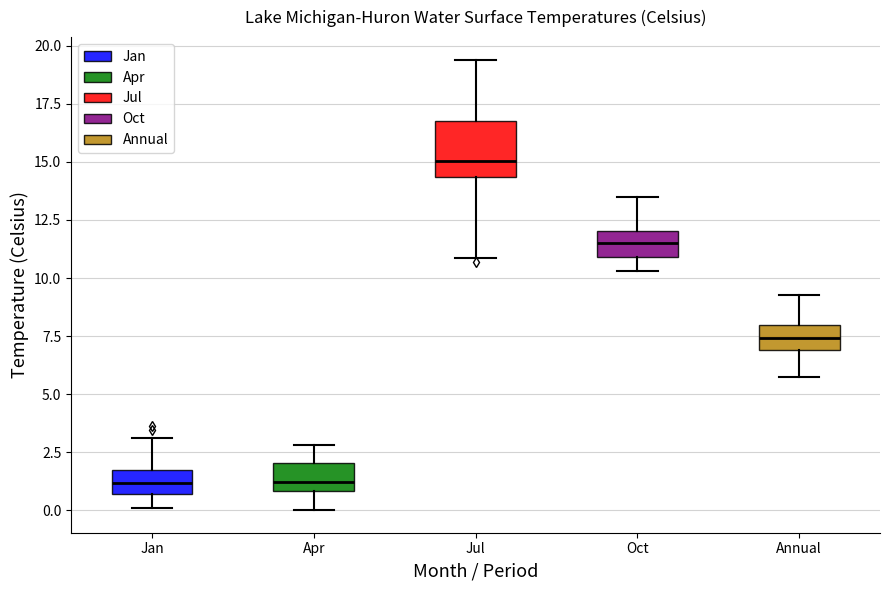

Reading left to right, read every box against the y-axis: the position of its median line, the range the box covers, and the ends of its whiskers. The values are not printed on the chart, so give them approximately, as read against the axis.

Jan: median 1.0, box 0.5 to 1.5, whiskers 0.0 to 3.0
Apr: median 1.0 (just above the box's lower edge), box 1.0 to 2.0, whiskers 0.0 to 3.0
Jul: median 15.0, box 14.5 to 17.0, whiskers 11.0 to 19.5
Oct: median 11.5, box 11.0 to 12.0, whiskers 10.5 to 13.5
Annual: median 7.5, box 7.0 to 8.0, whiskers 5.5 to 9.0